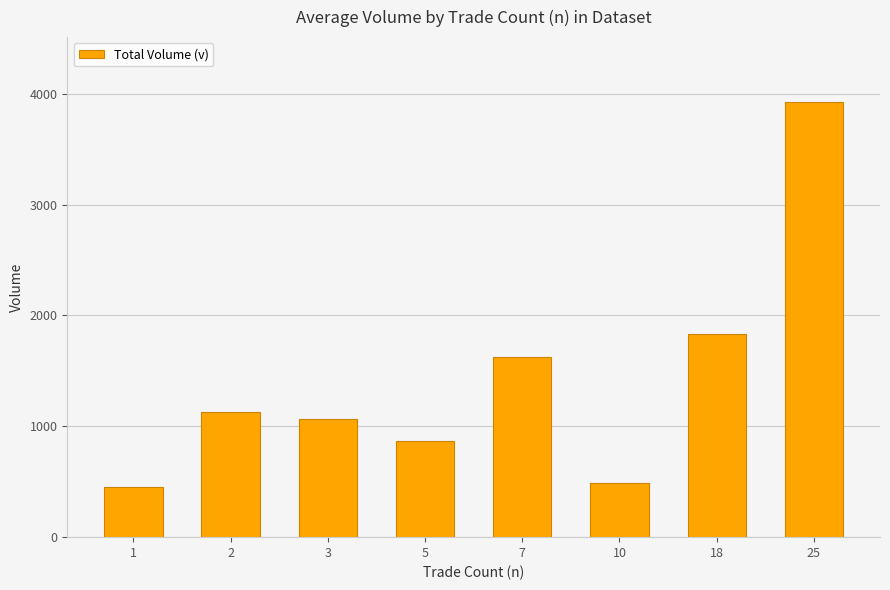

What is the value of the 2nd bar from the left?

1125.2